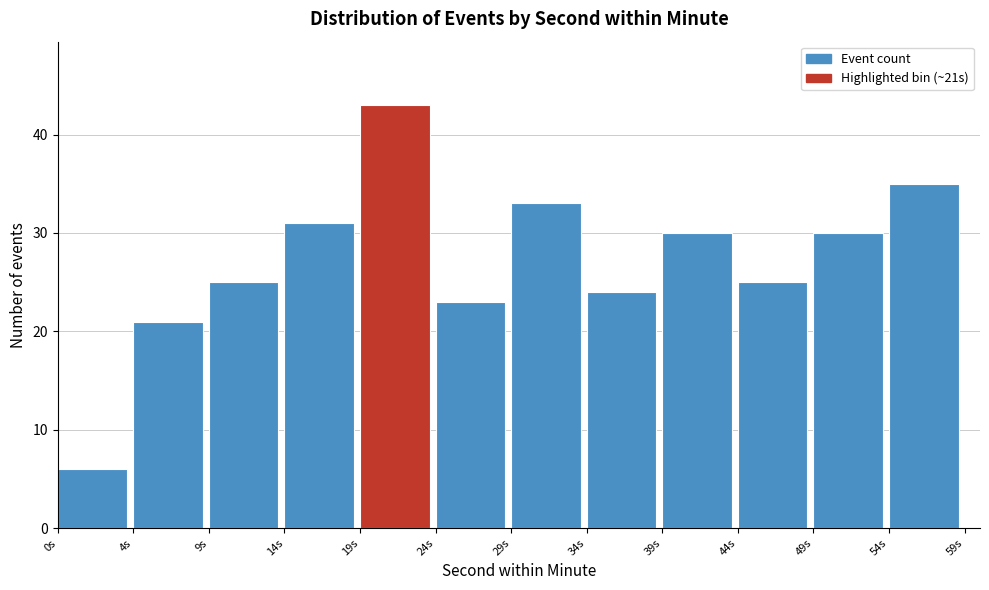

Reading left to right, extract all data points from this chart.

0s=6	4s=21	9s=25	14s=31	19s=43	24s=23	29s=33	34s=24	39s=30	44s=25	49s=30	54s=35